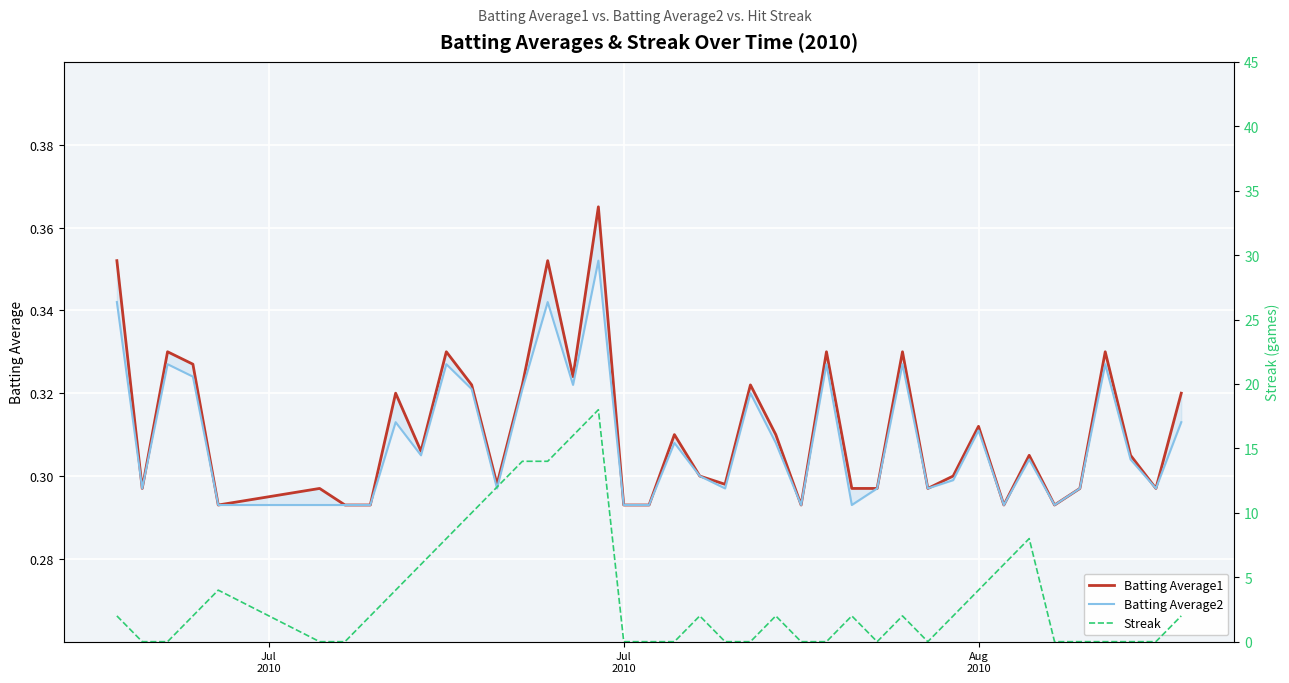

Is the value of Batting Average2 at 16 greater than the value of Streak at 29?

Yes